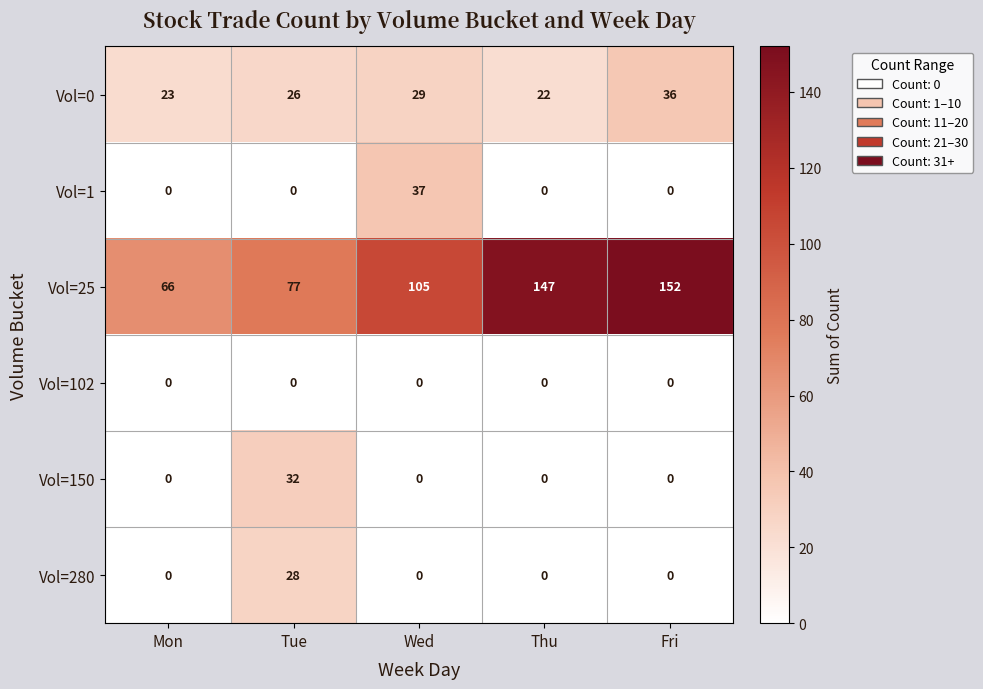

Count the number of categories in the chart.

5